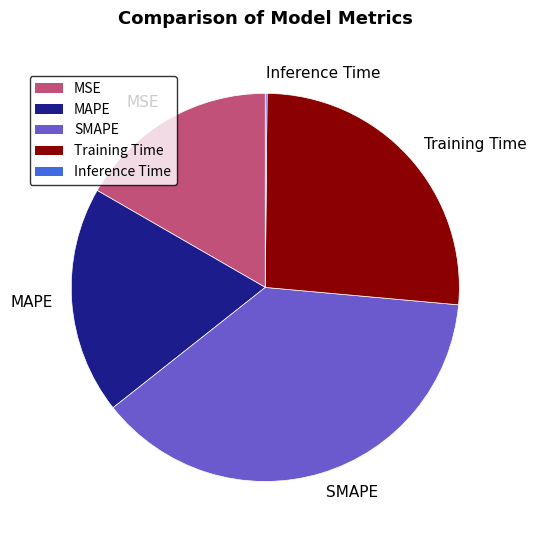

Between Training Time and SMAPE, which is larger?

SMAPE